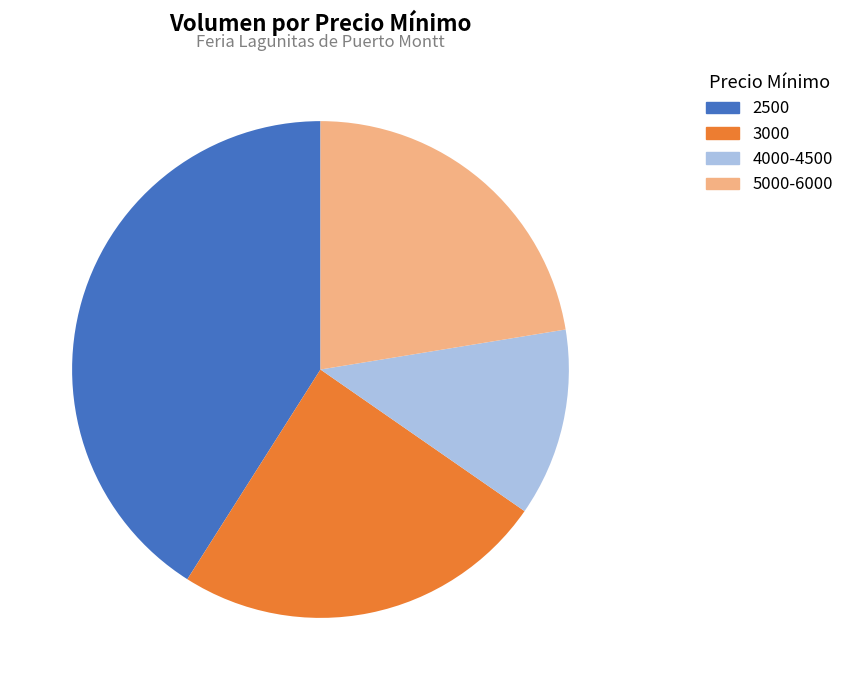

Is there a majority slice in this chart?

No